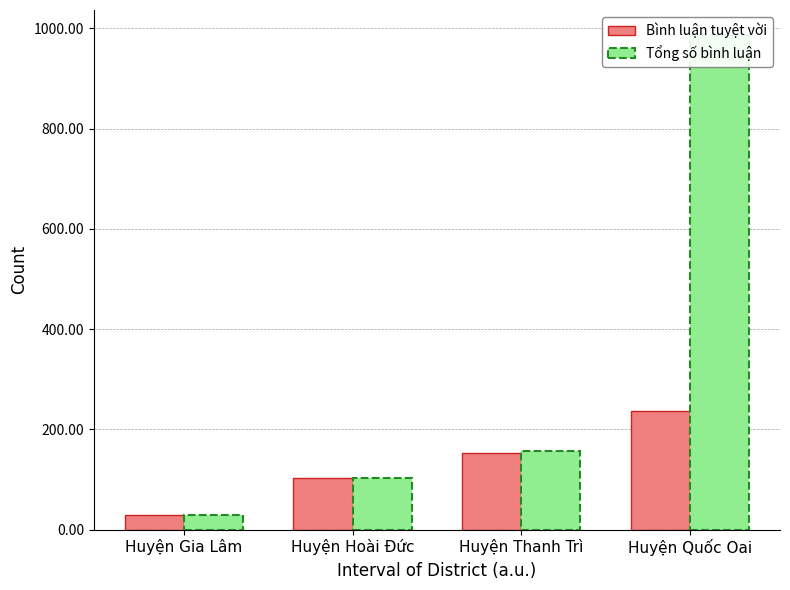

Read the Tổng số bình luận value at Huyện Quốc Oai.

987